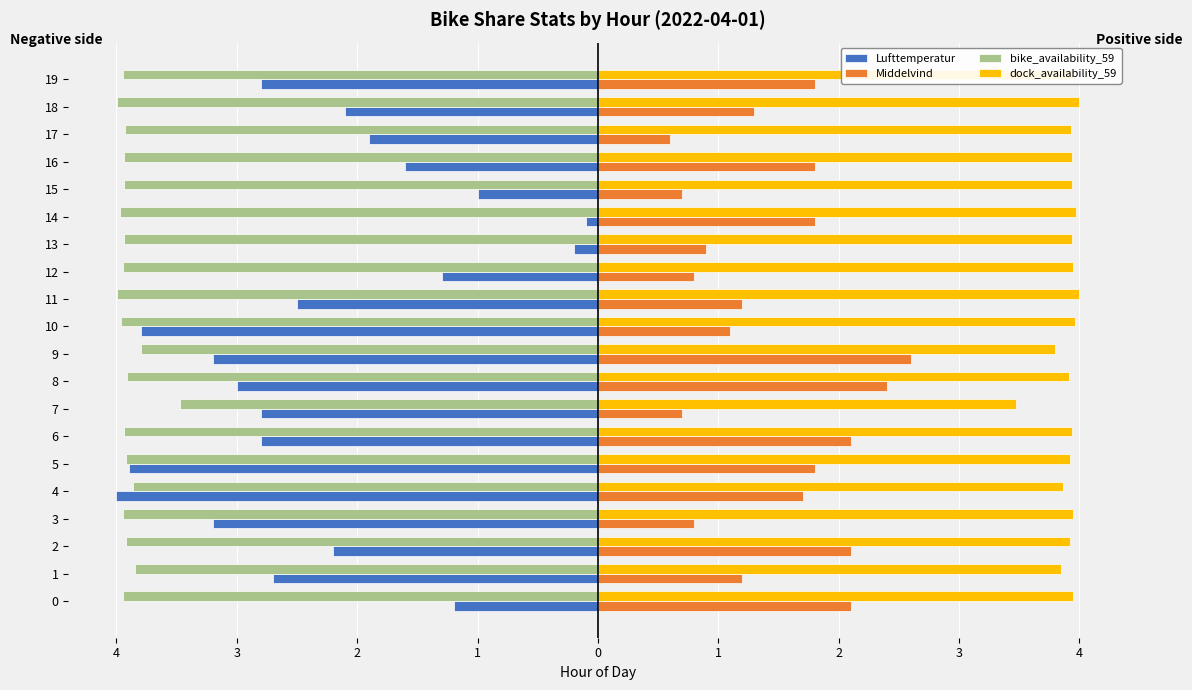

What are all the series names shown in the legend?

Lufttemperatur, Middelvind, bike_availability_59, dock_availability_59